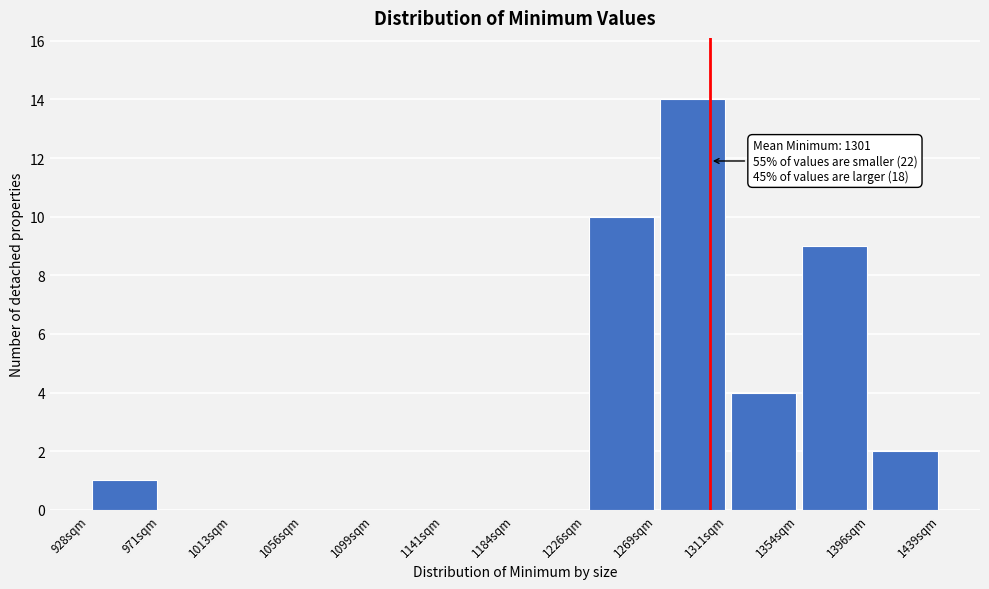

Which range on the x-axis has the tallest bar?

1270 to 1310